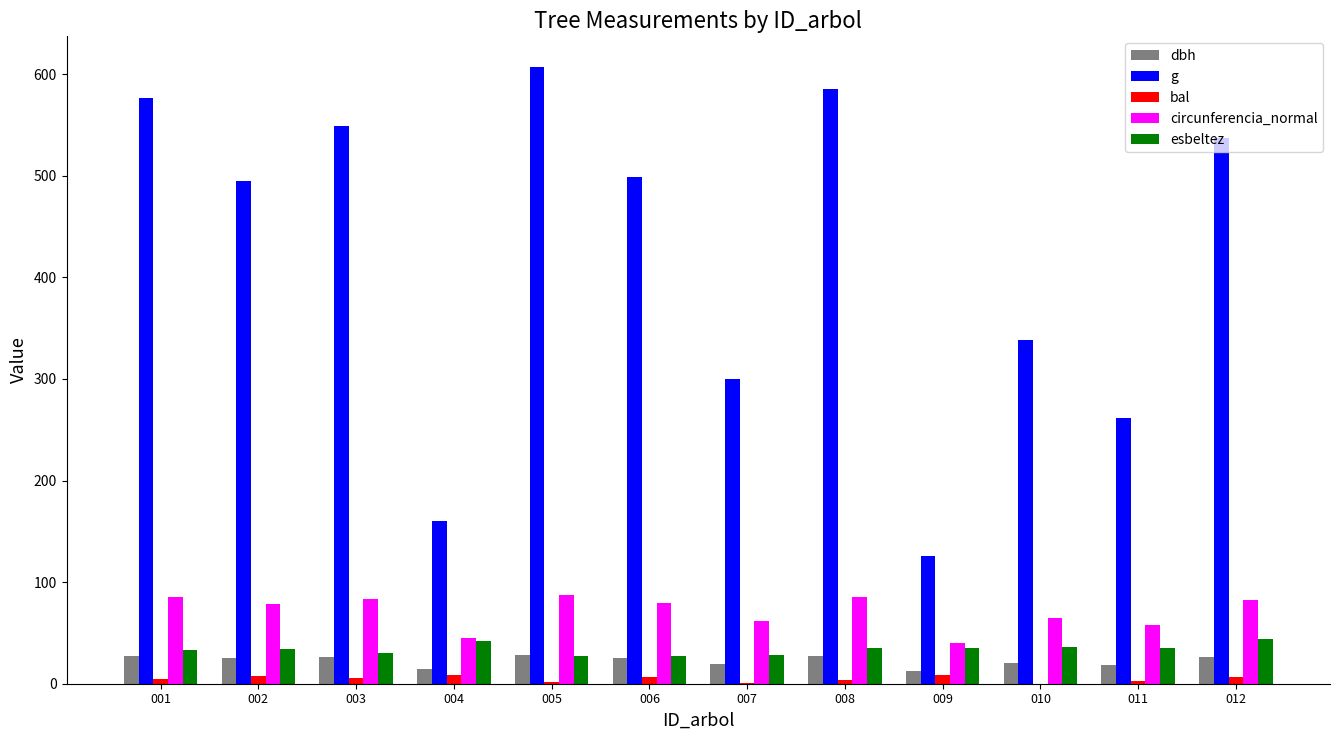

What is the greatest value displayed?

607.0